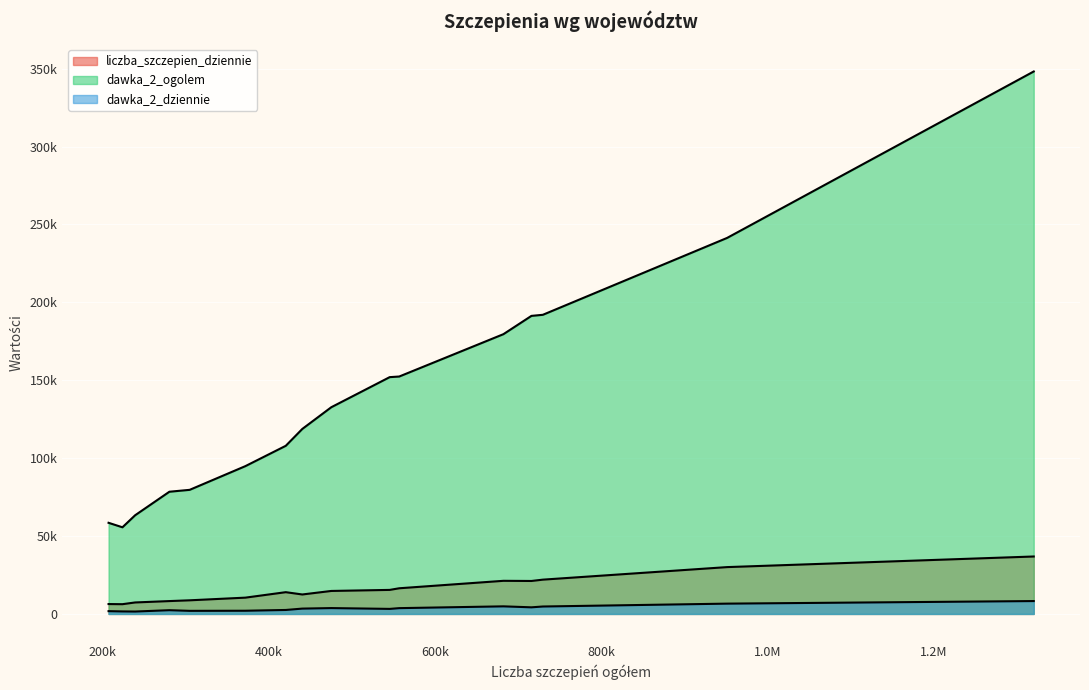

List the series in order of their peak value, lowest first.

dawka_2_dziennie, liczba_szczepien_dziennie, dawka_2_ogolem